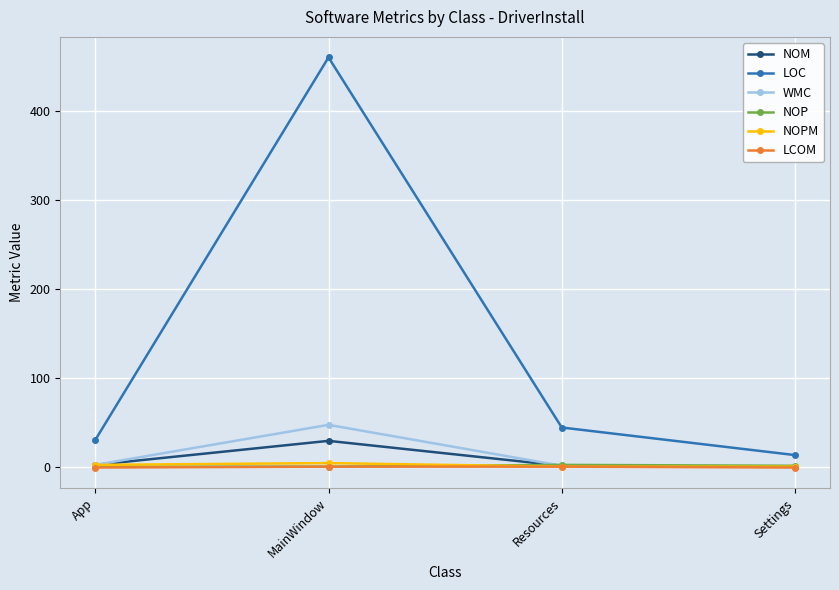

What is the difference between the highest and lowest values at MainWindow?

460